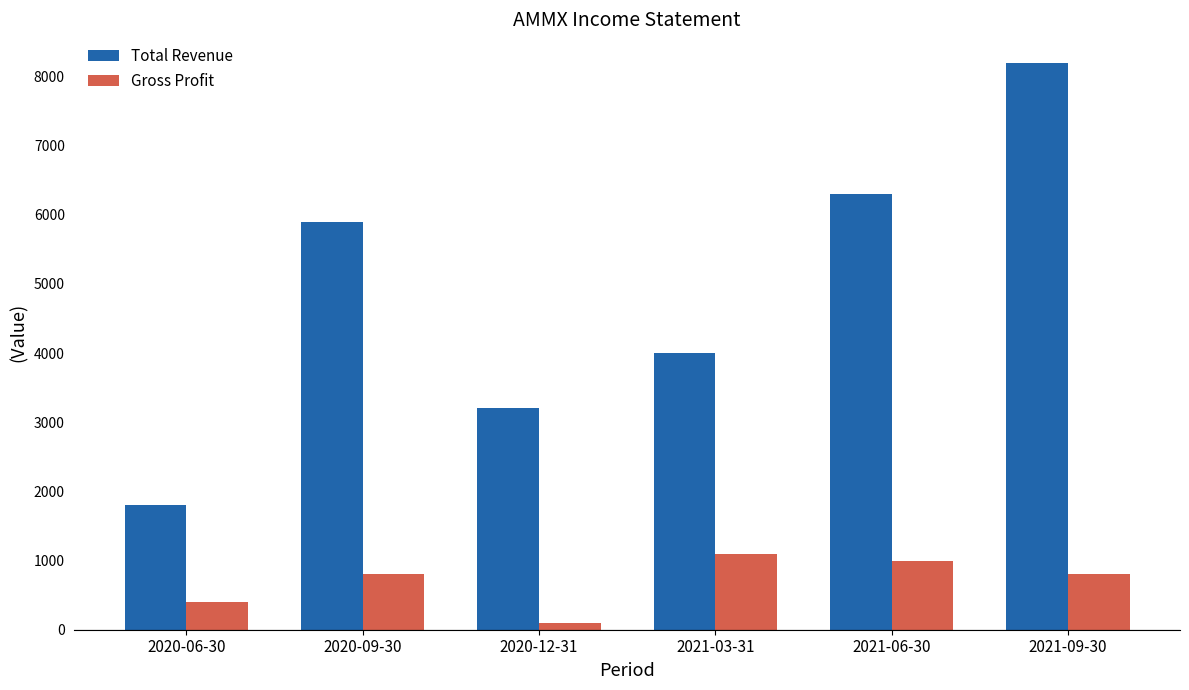

Which series changed the most between 2020-12-31 and 2021-09-30?

Total Revenue